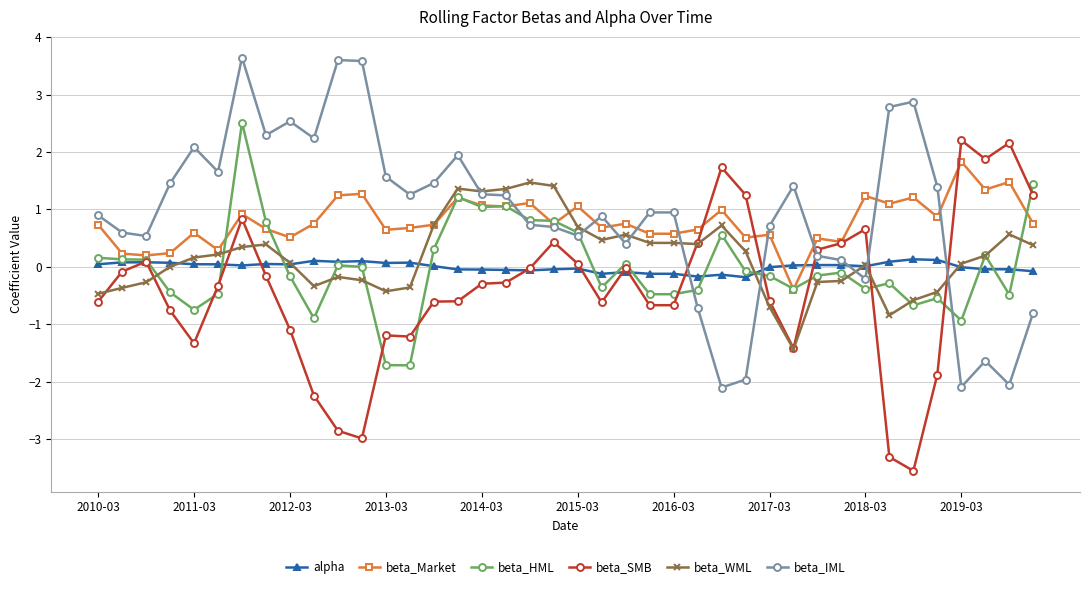

Count the number of data series in this chart.

6